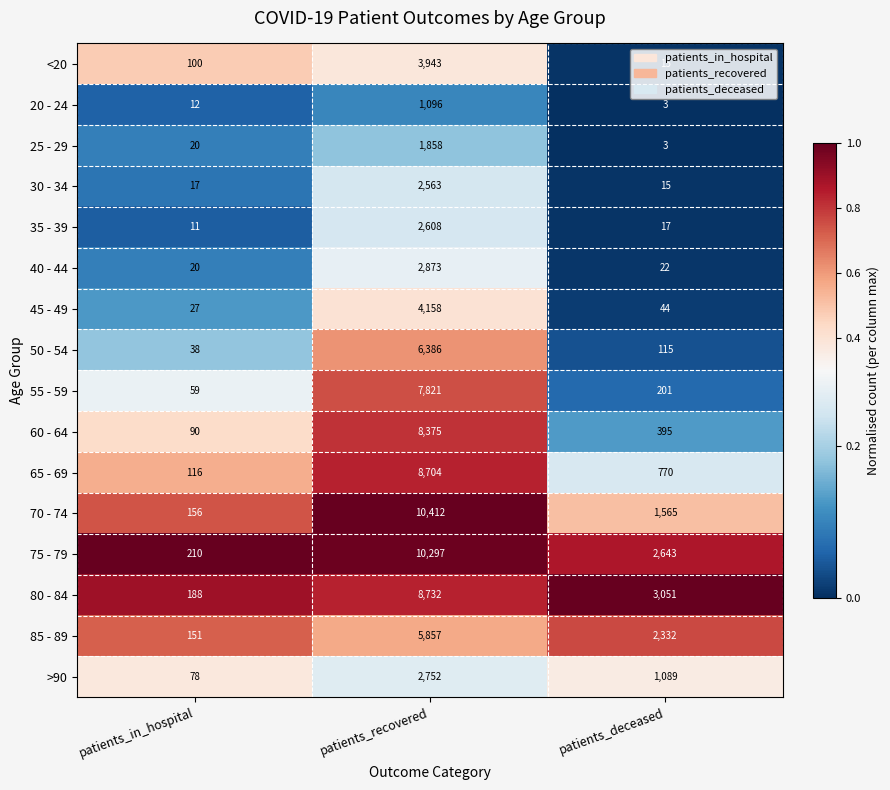

At which category does the chart reach its peak across all series?

patients_recovered